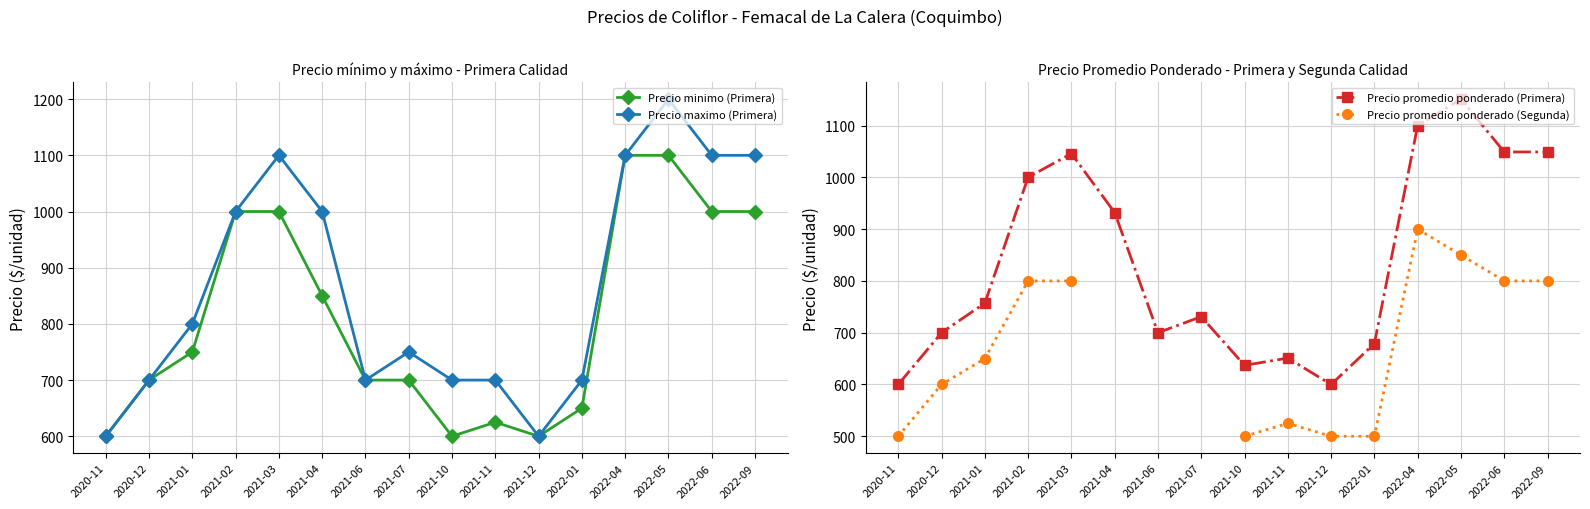

Rank the categories by Precio promedio ponderado (Primera) value from highest to lowest.

2022-05, 2022-04, 2022-06, 2022-09, 2021-03, 2021-02, 2021-04, 2021-01, 2021-07, 2020-12, 2021-06, 2022-01, 2021-11, 2021-10, 2020-11, 2021-12